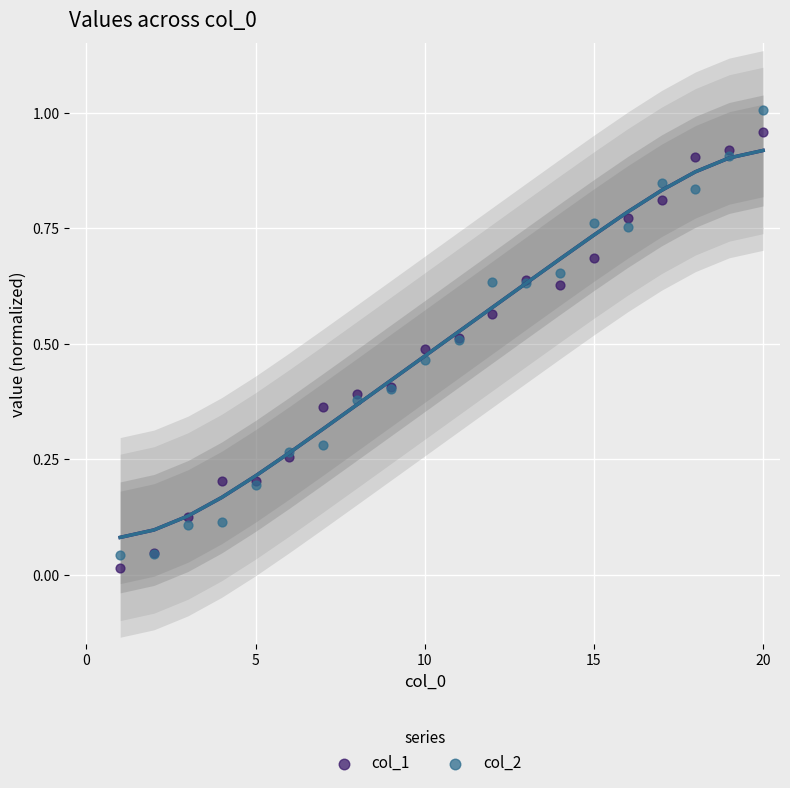

Which series has the widest spread of Y values?

col_2